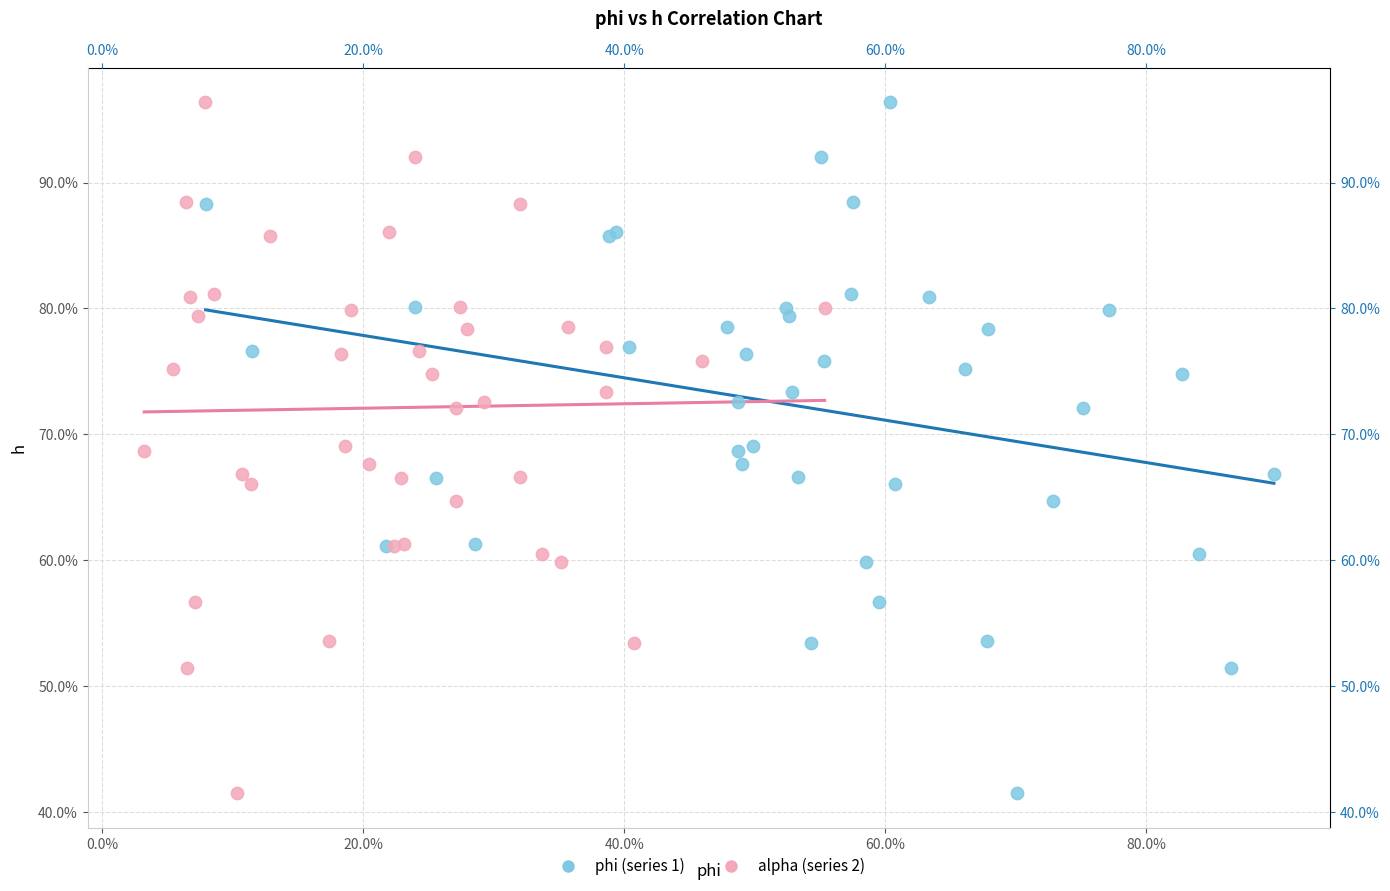

What are all the series names shown in the legend?

phi (series 1), alpha (series 2)